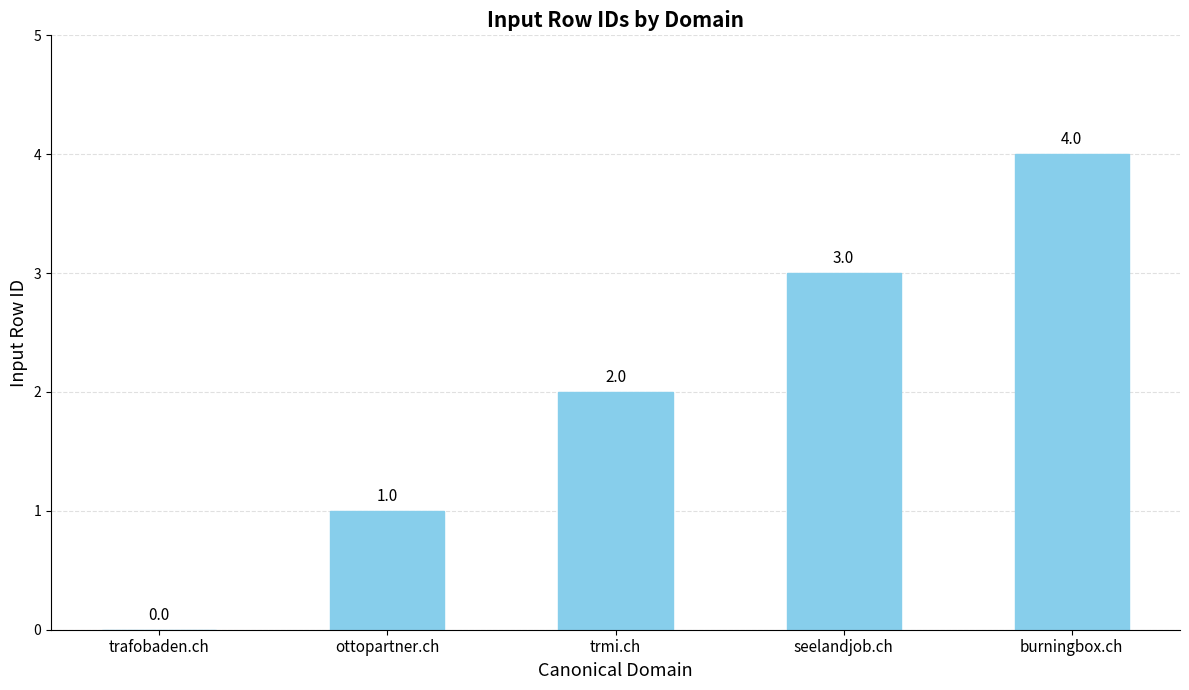

How many positive values are there?

4